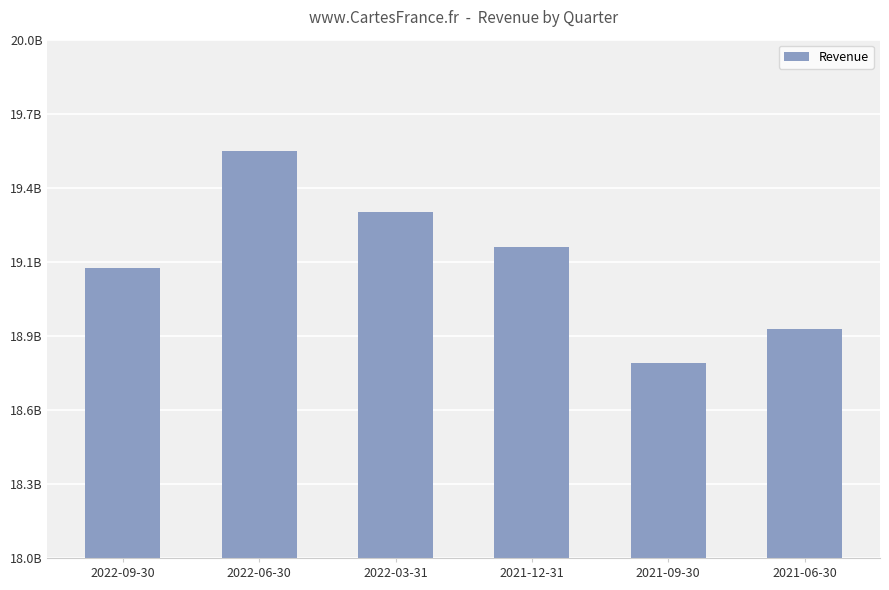

What is the difference between the maximum and minimum values?

816000000